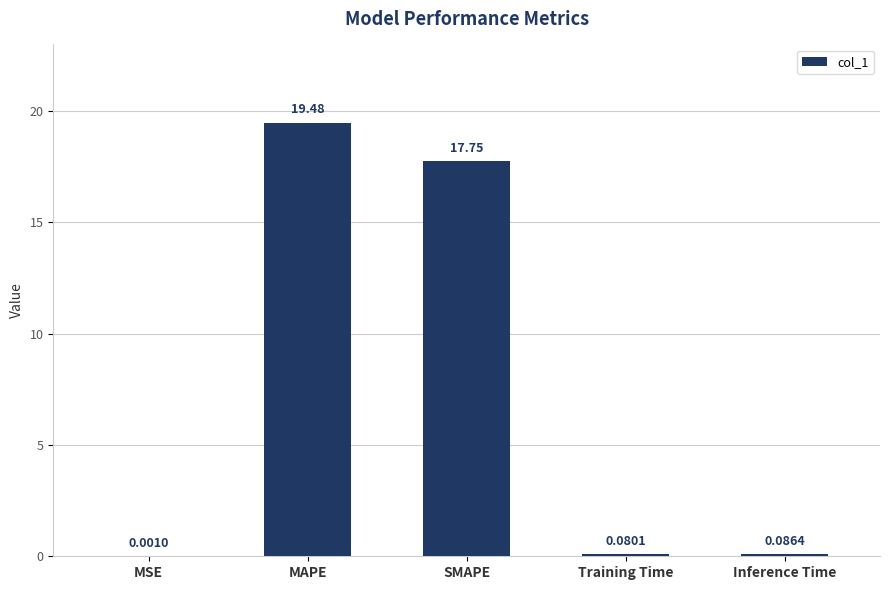

Where is the data nearest to the value 9?

SMAPE